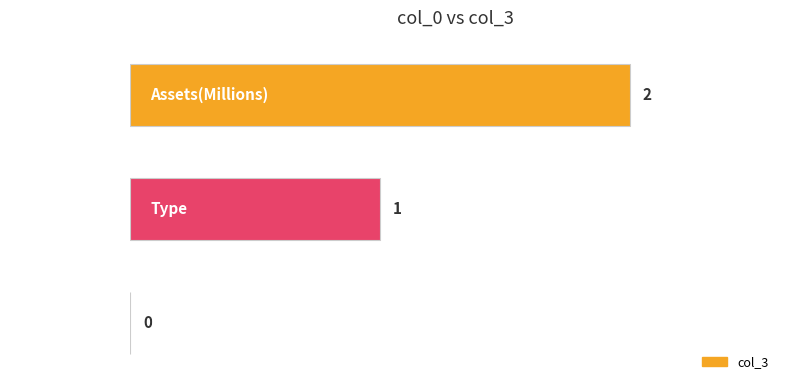

True or false: the data shows 0 at Name.

True